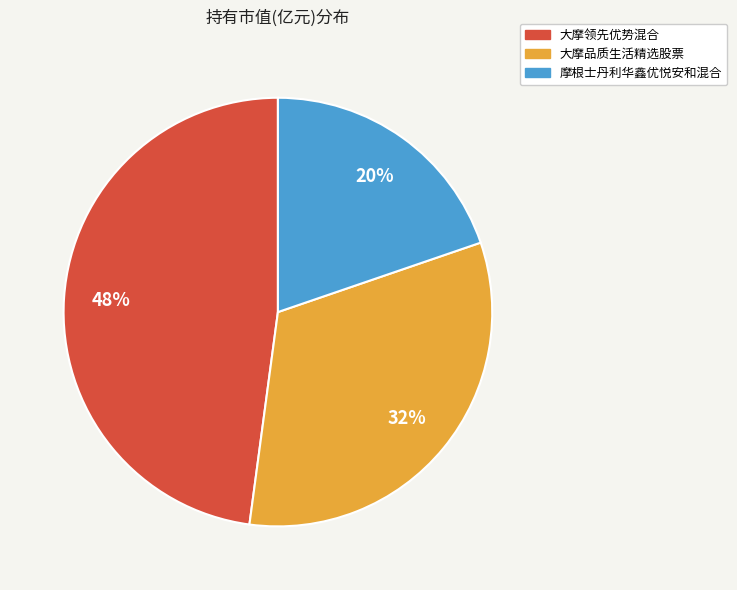

Is it true that 摩根士丹利华鑫优悦安和混合 is 7% of the pie?

False